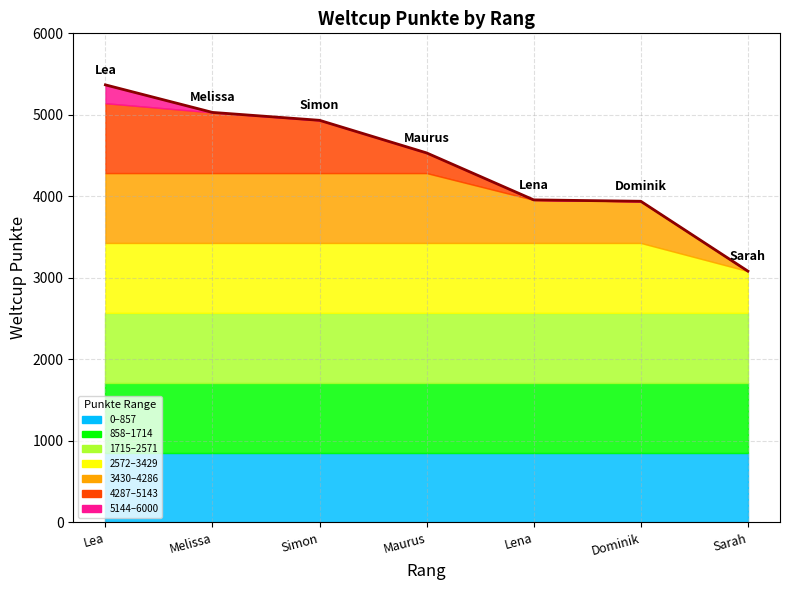

Which has a higher value, Lena or Lea?

Lea